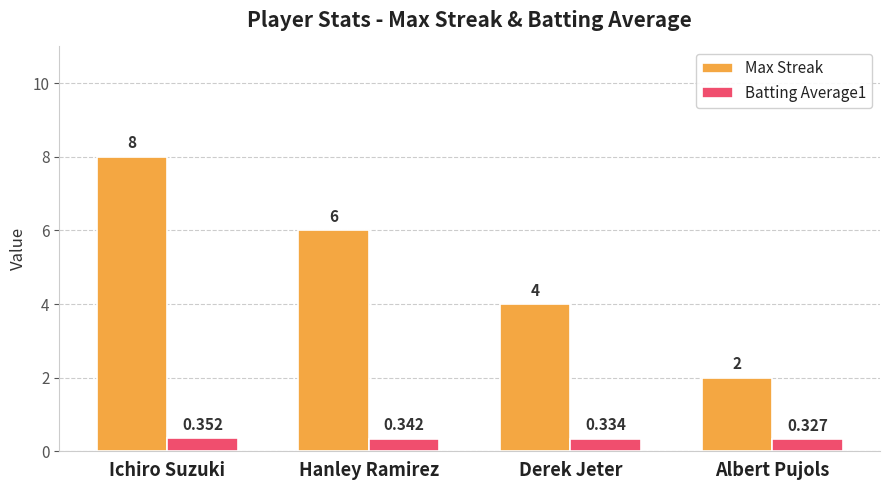

What is the spread (max minus min) of values at Hanley Ramirez?

5.7